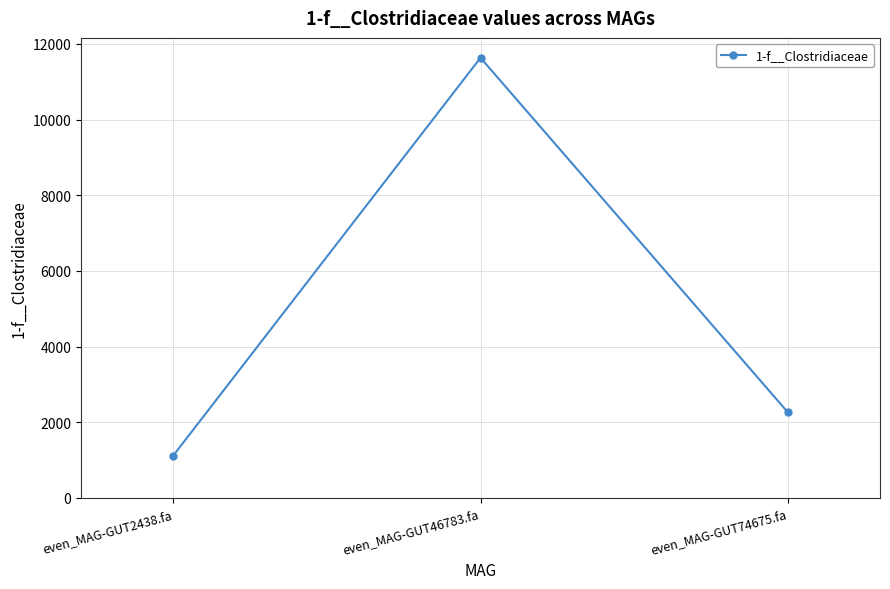

What is the sum of the values at even_MAG-GUT46783.fa and even_MAG-GUT74675.fa?

13898.3